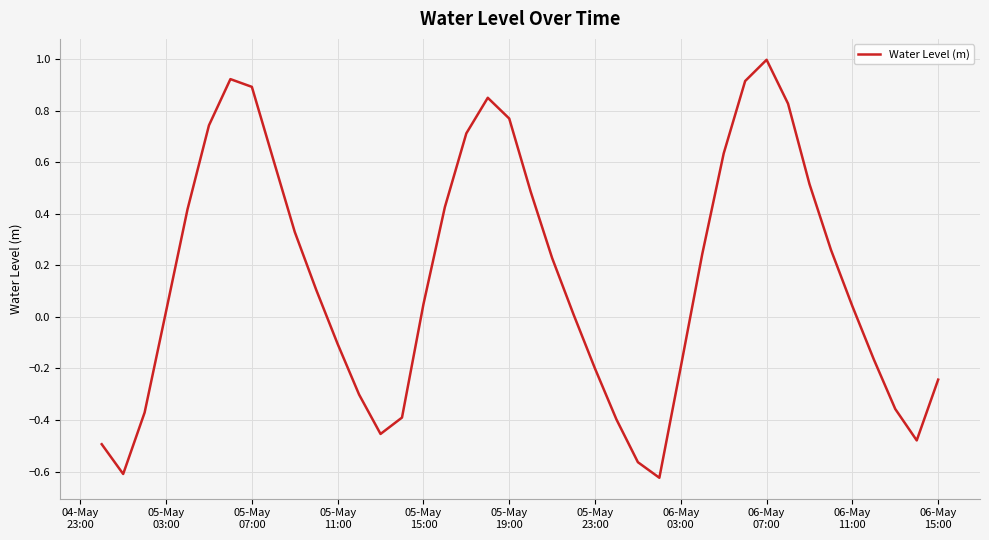

What is the difference between the maximum and minimum values?

1.6